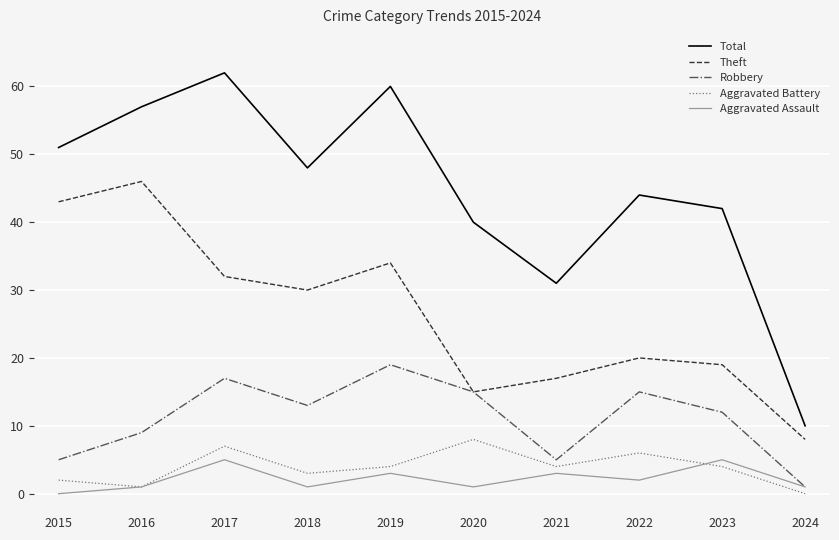

What is the average value of the Robbery series?

11